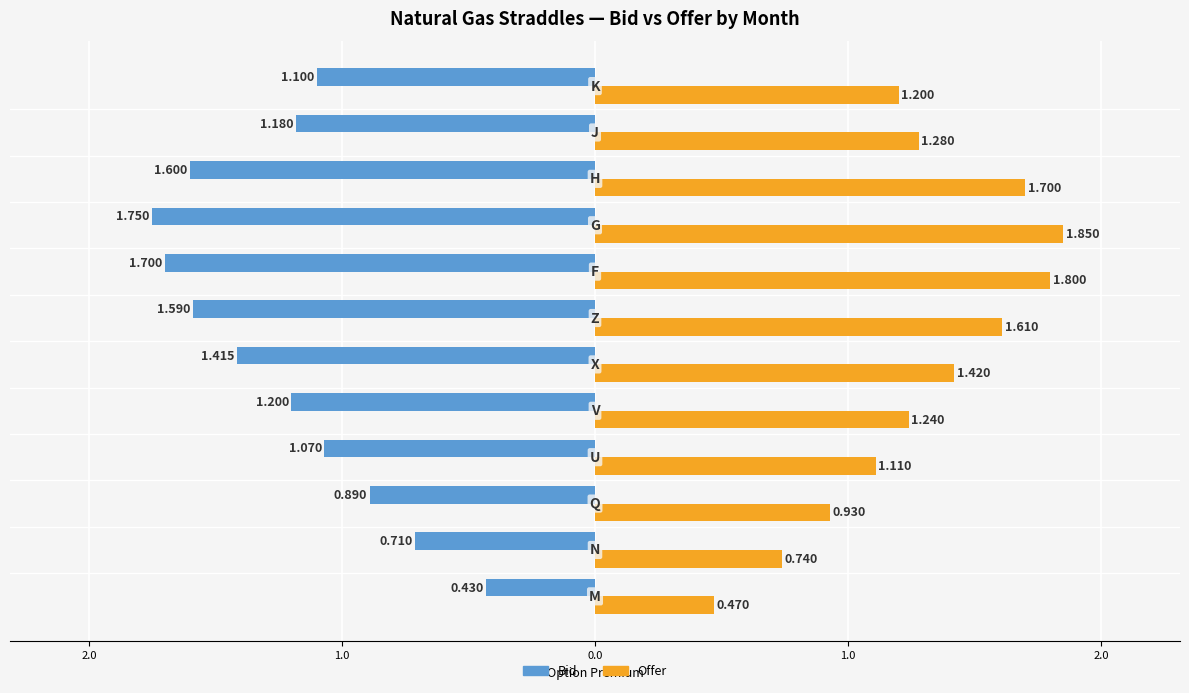

Reading left to right, list all the values displayed in this chart.

Bid: -0.4	-0.7	-0.9	-1.1	-1.2	-1.4	-1.6	-1.7	-1.8	-1.6	-1.2	-1.1
Offer: 0.5	0.7	0.9	1.1	1.2	1.4	1.6	1.8	1.9	1.7	1.3	1.2